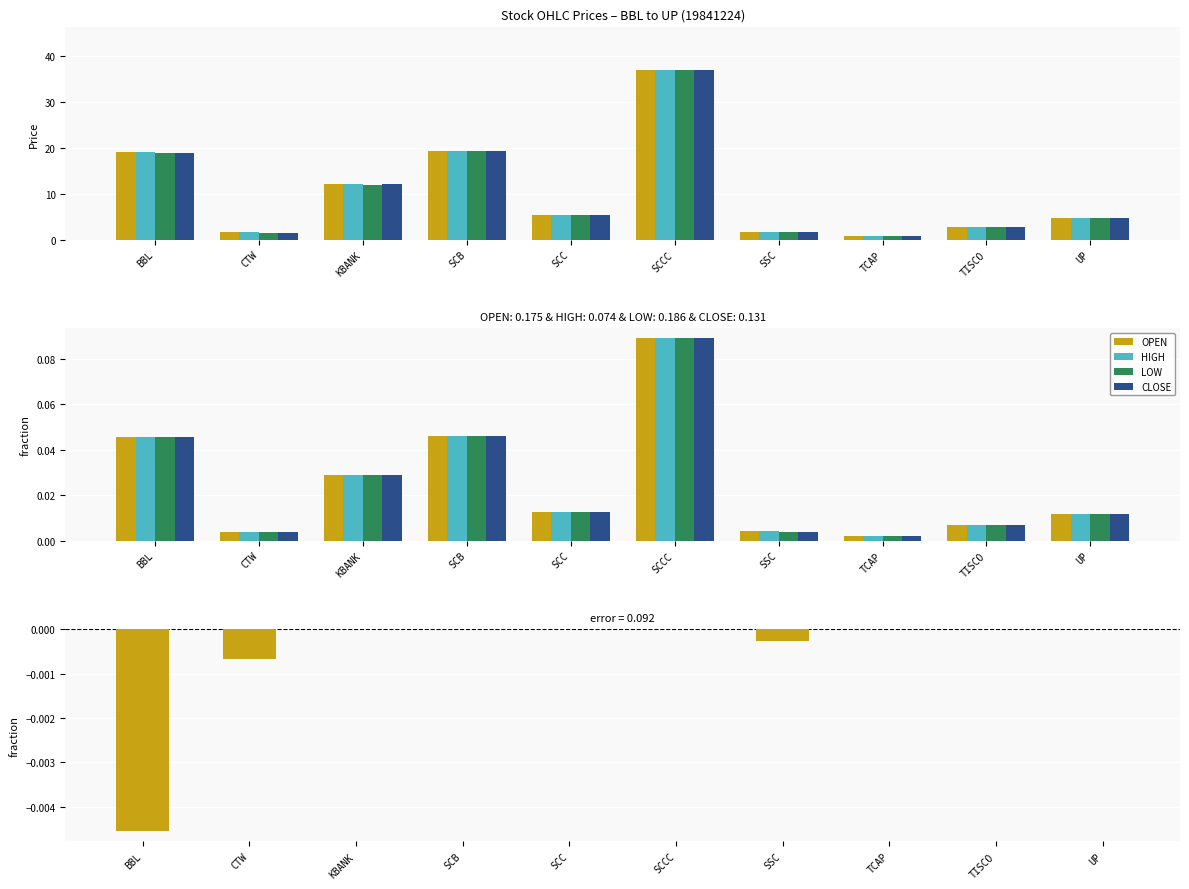

What is the difference between the maximum and minimum values in the OPEN series?

0.1